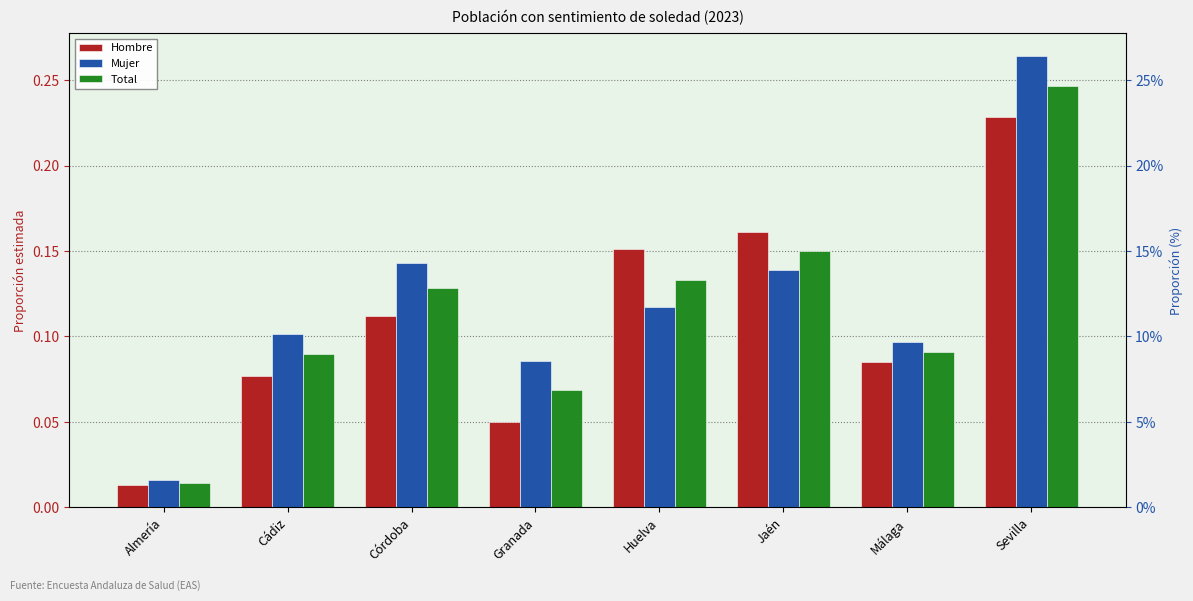

At which label is Total closest to 0?

Almería